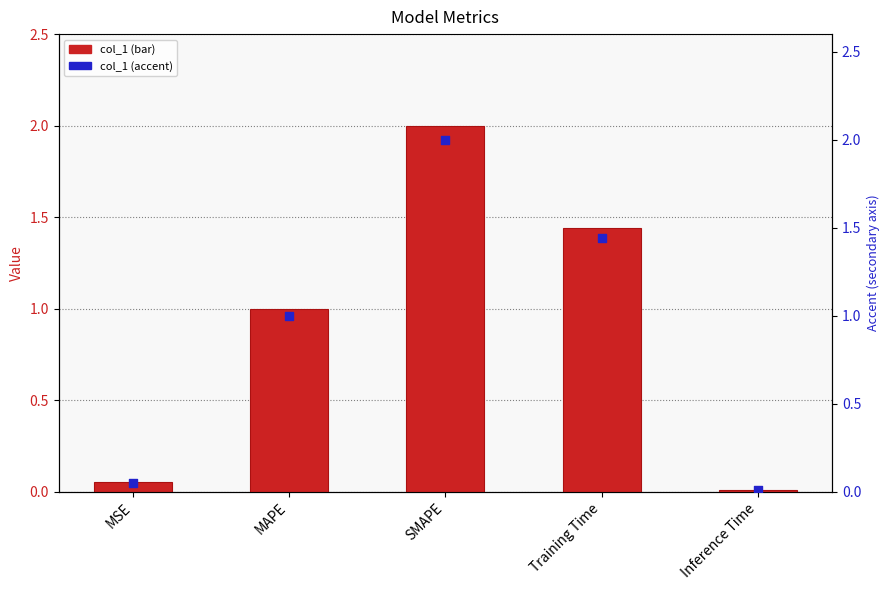

Which series reaches the maximum Y coordinate?

col_1